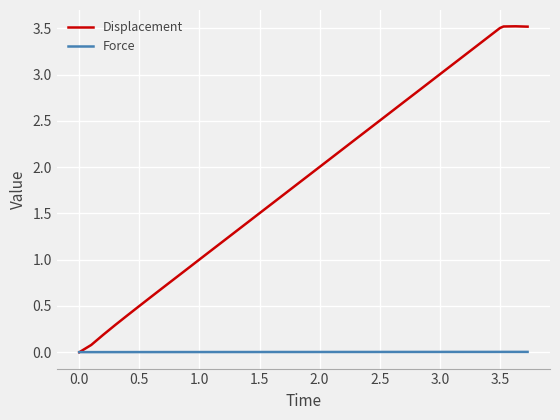

Which series has the widest spread of values?

Displacement